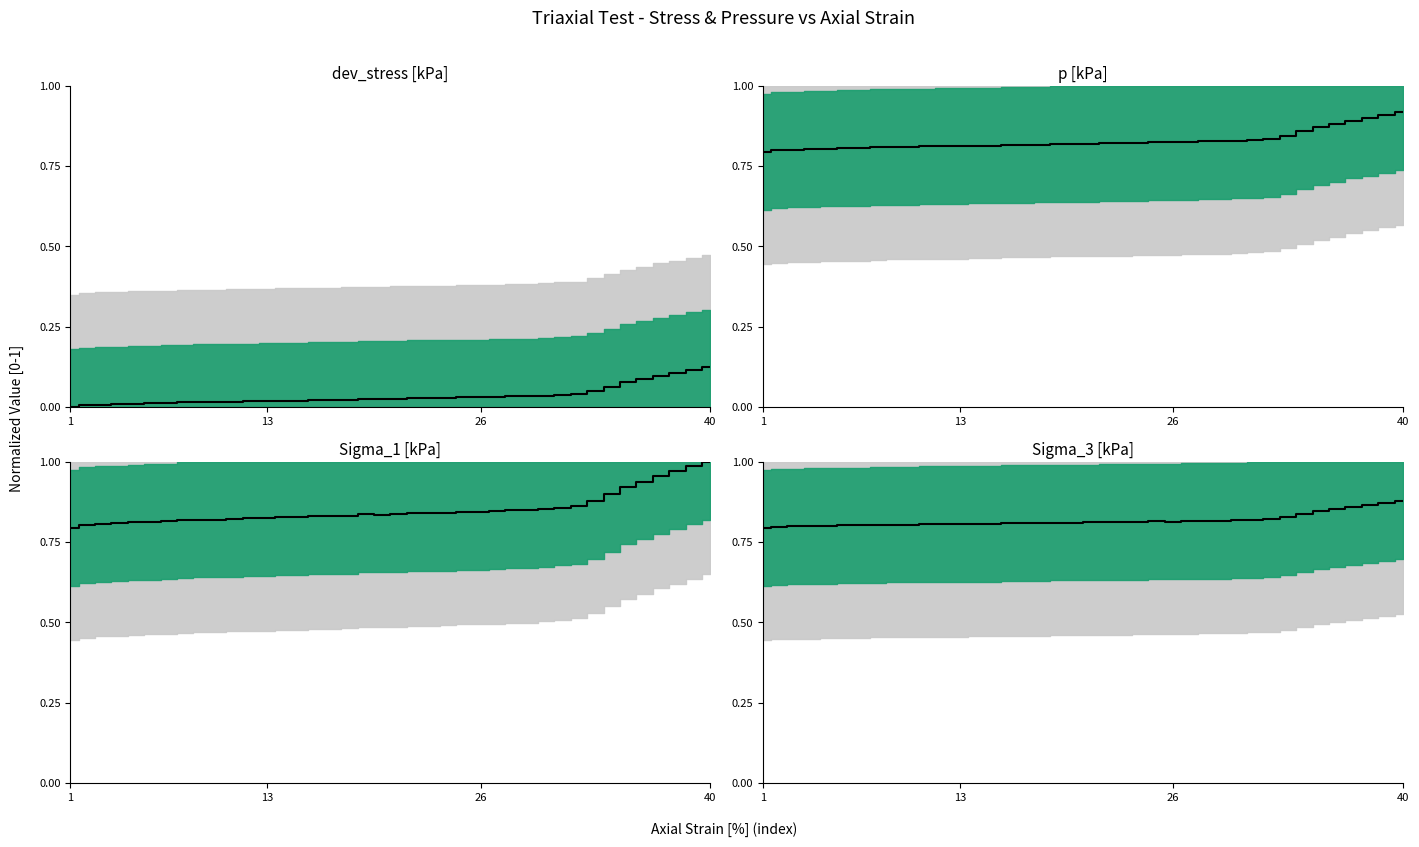

True or false: the data shows 1.1 at 21.

False